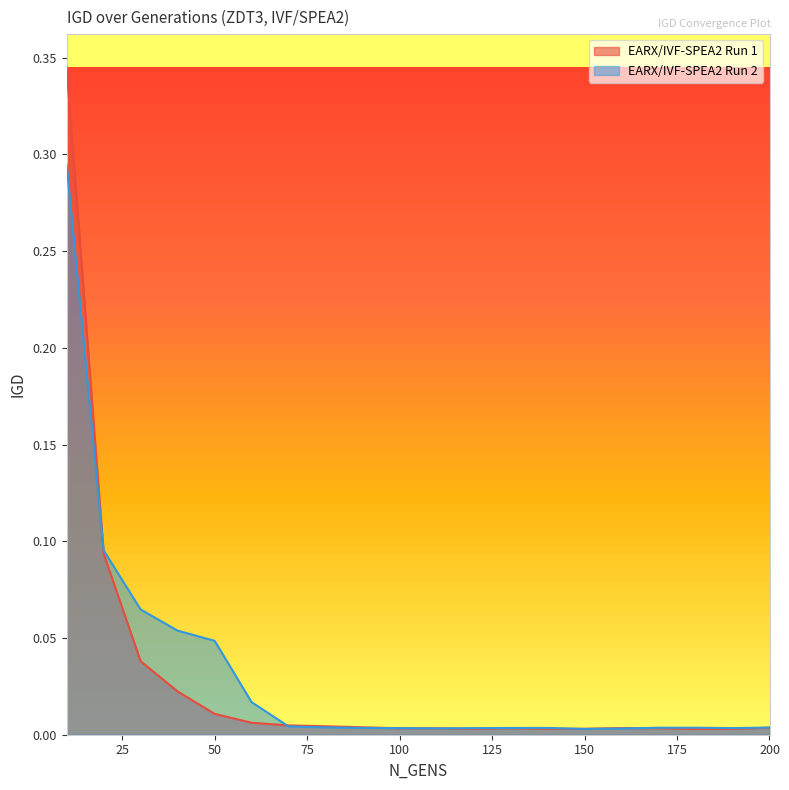

Which series ends up on top after the final intersection of EARX/IVF-SPEA2 Run 1 and EARX/IVF-SPEA2 Run 2?

EARX/IVF-SPEA2 Run 2